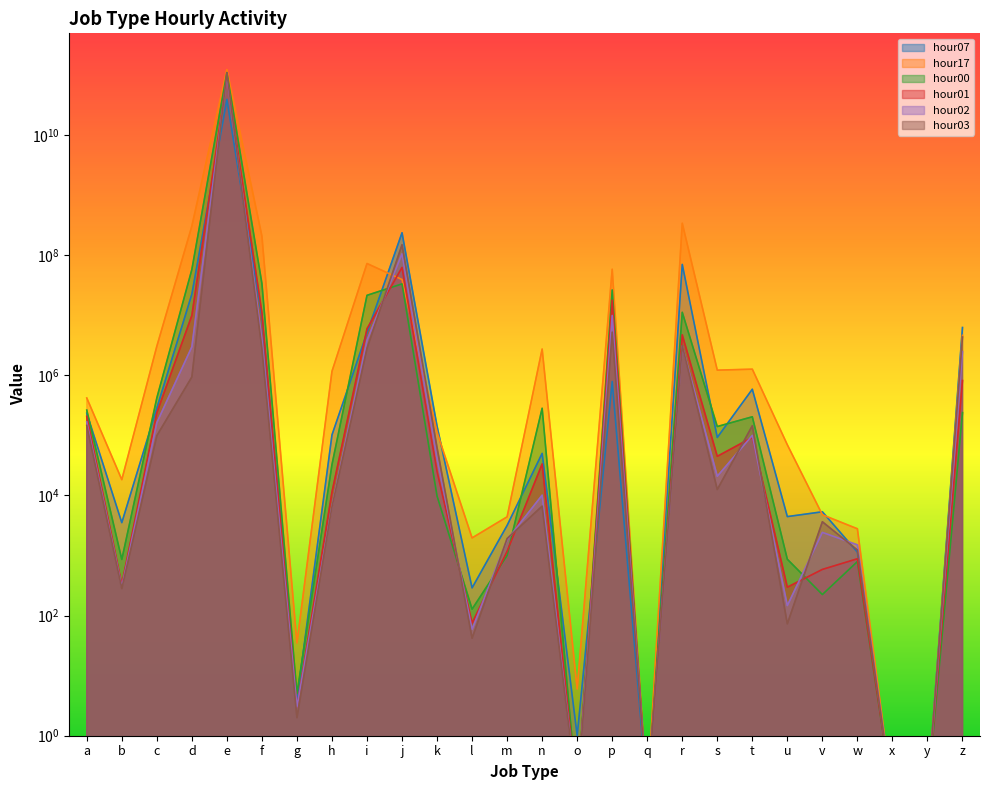

How many lines are shown in the chart?

6